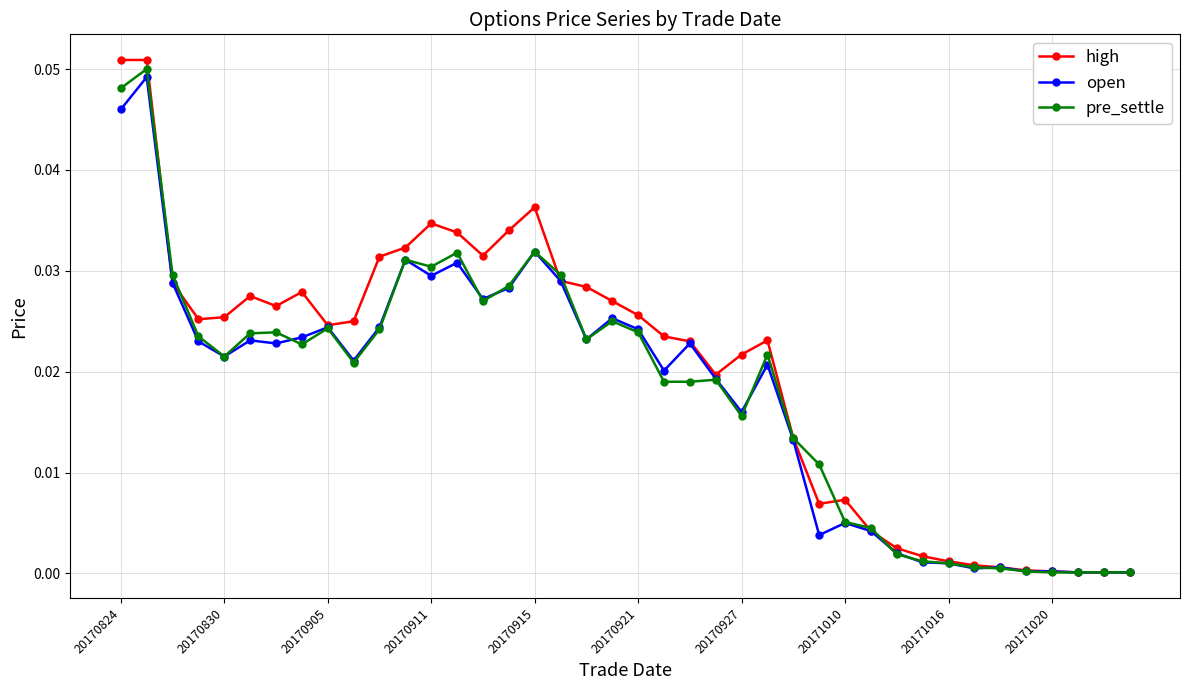

True or false: pre_settle and high cross at least once.

True